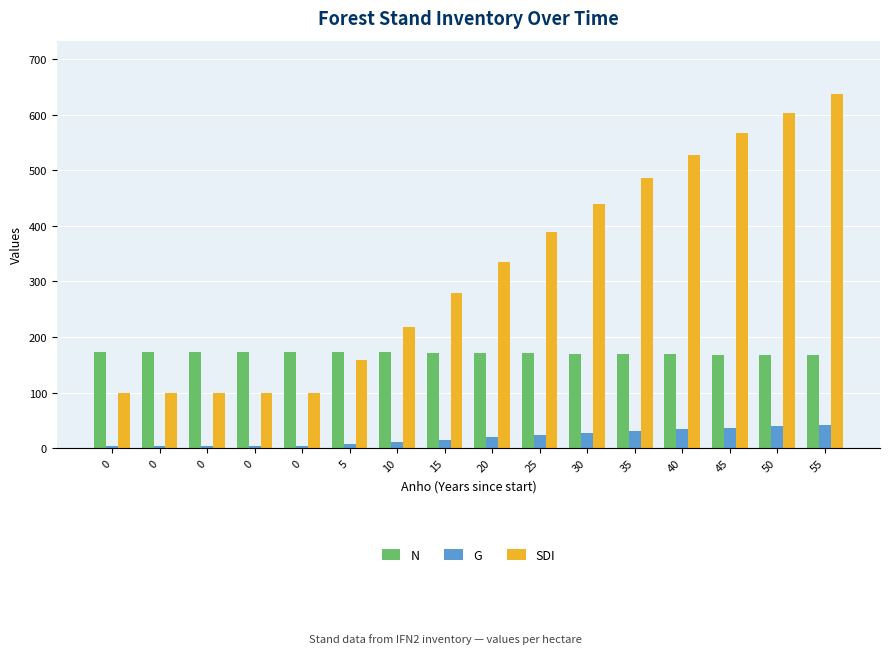

Is it true that G equals 1.7 at 0?

False